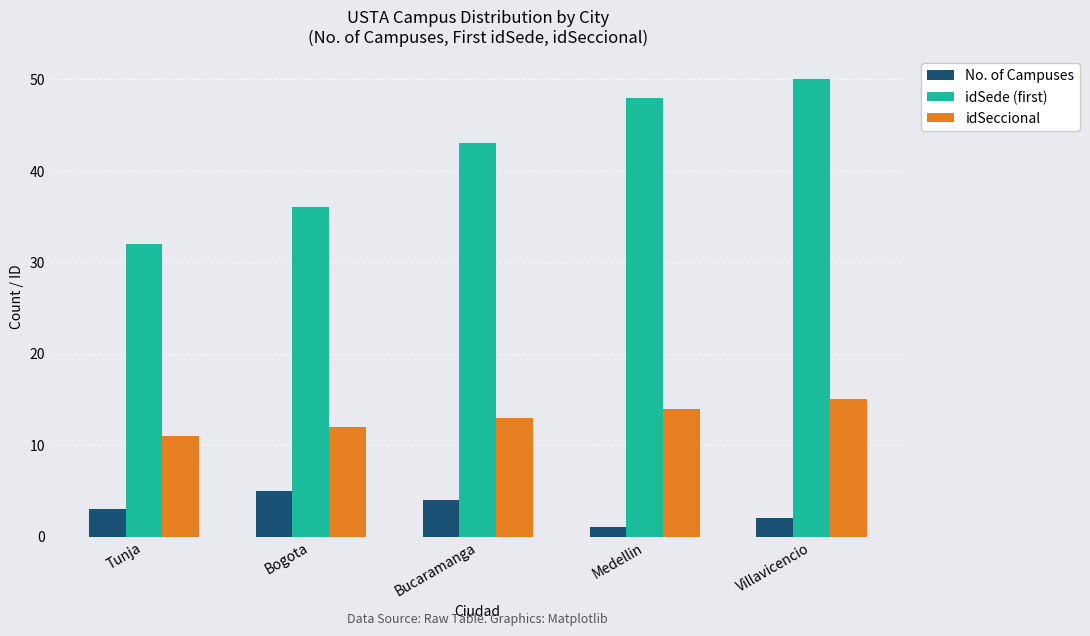

Are the bars grouped side by side (vs. stacked)?

Yes